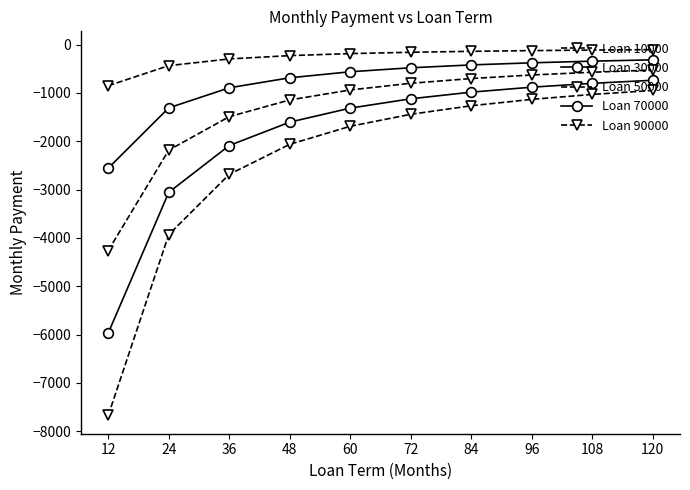

At which label is Loan 10000 closest to -479?

24